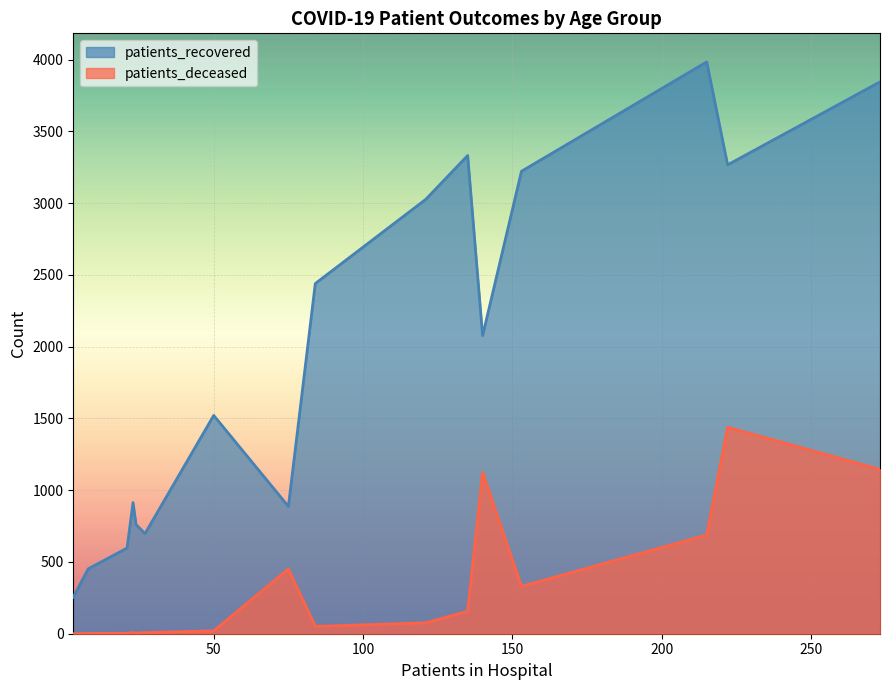

Rank the series by their average value, from lowest to highest.

patients_deceased, patients_recovered